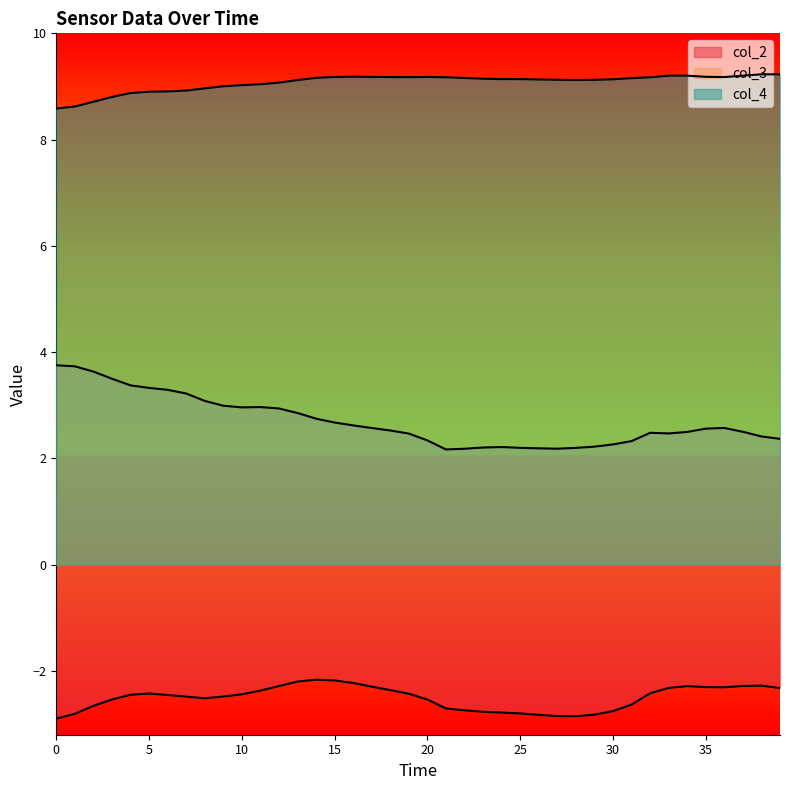

Where is the first local maximum for col_3?

11